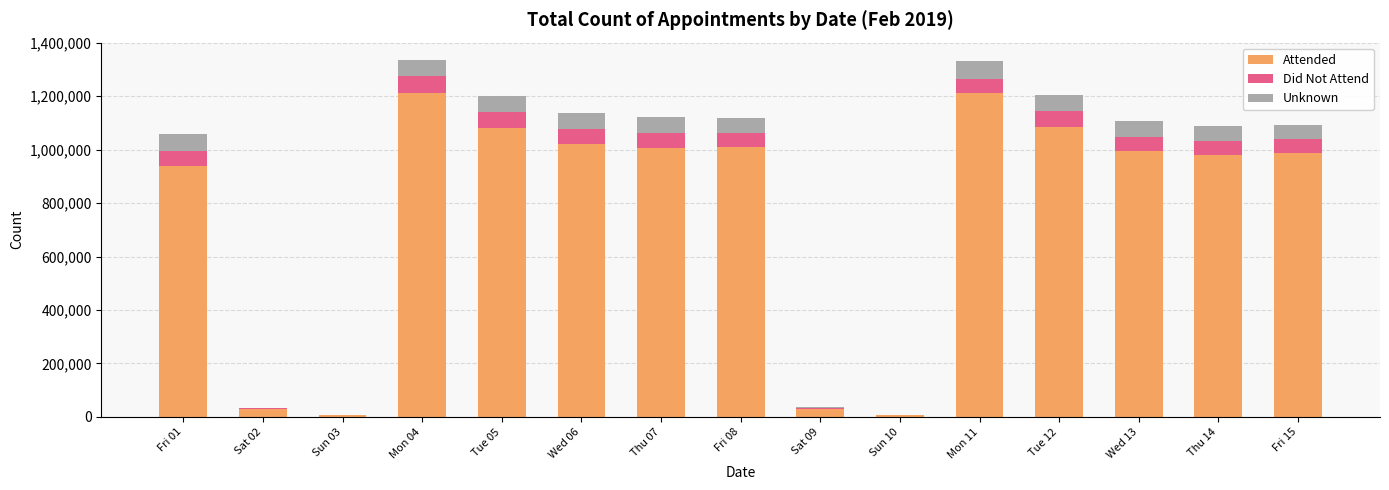

Count the number of categories in the chart.

15